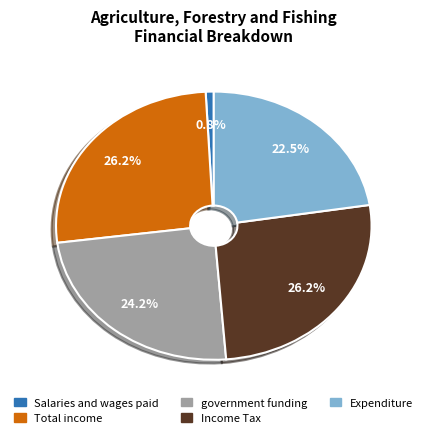

Is there a majority slice in this chart?

No